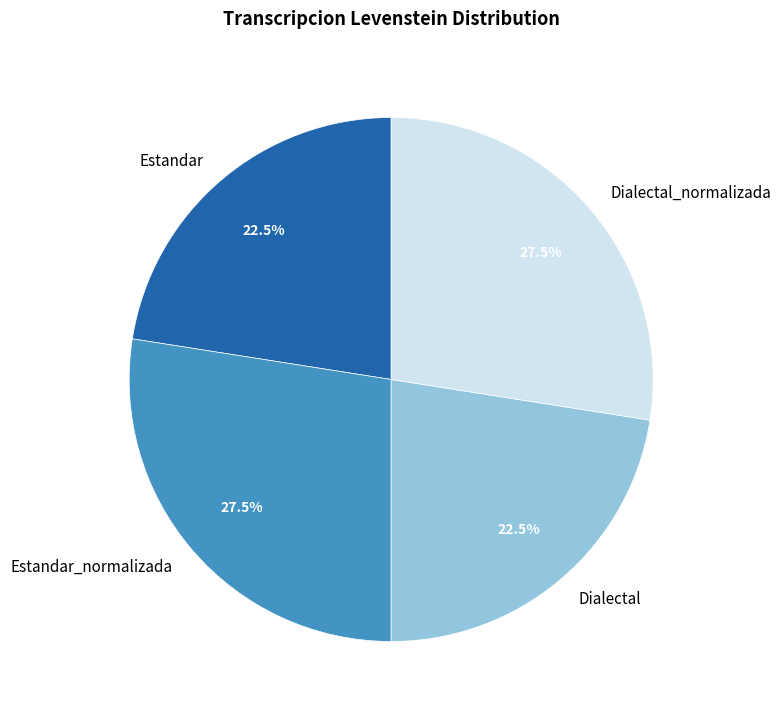

Is the sum of Dialectal_normalizada and Estandar_normalizada greater than half?

Yes